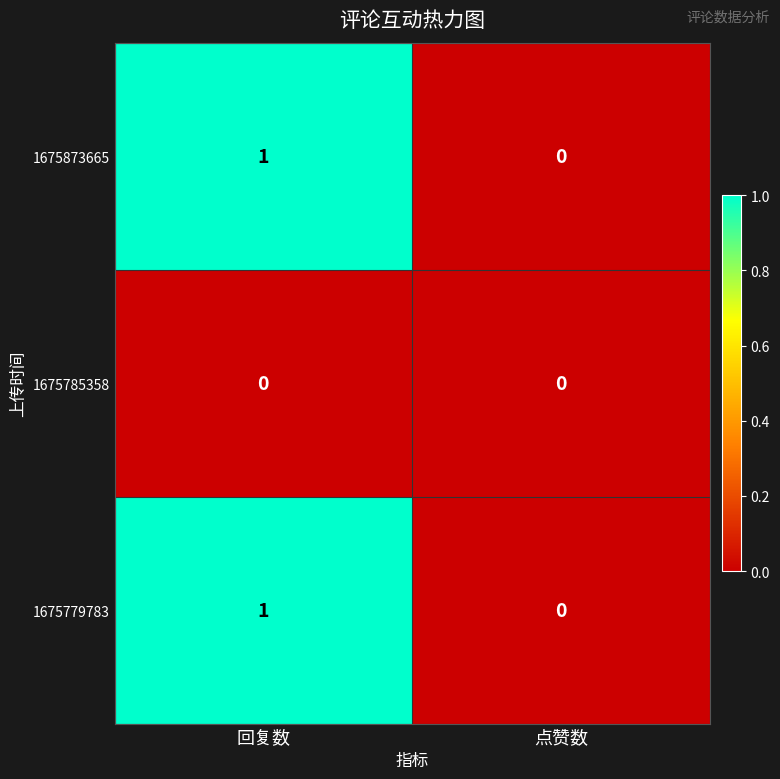

Reading right to left, list all the values displayed in this chart.

1675873665: 点赞数=0	回复数=1
1675785358: 点赞数=0	回复数=0
1675779783: 点赞数=0	回复数=1